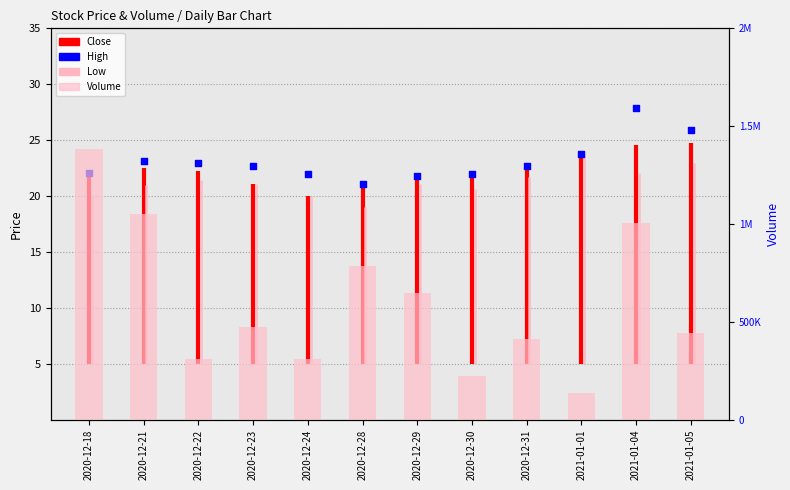

Which series has the largest total across all categories?

Volume